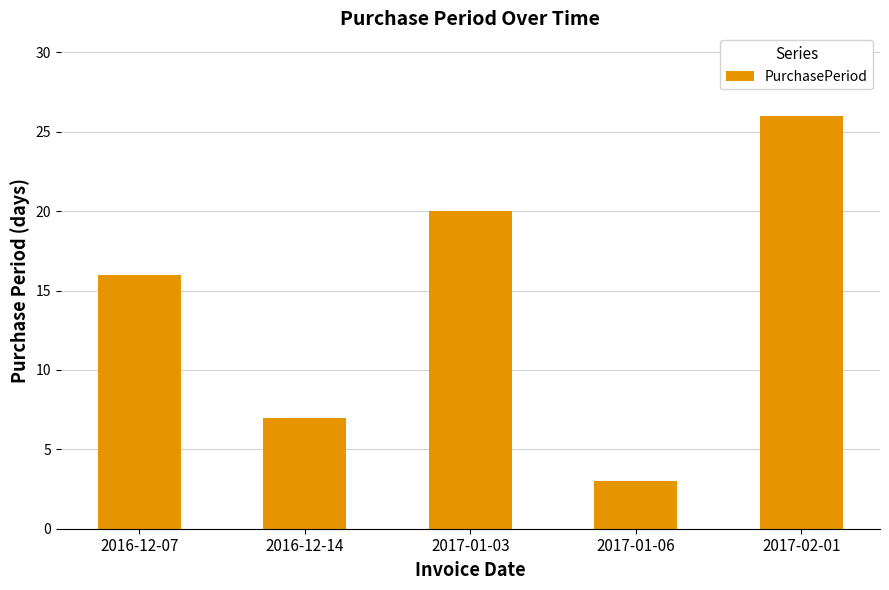

How many bars are there in total?

5